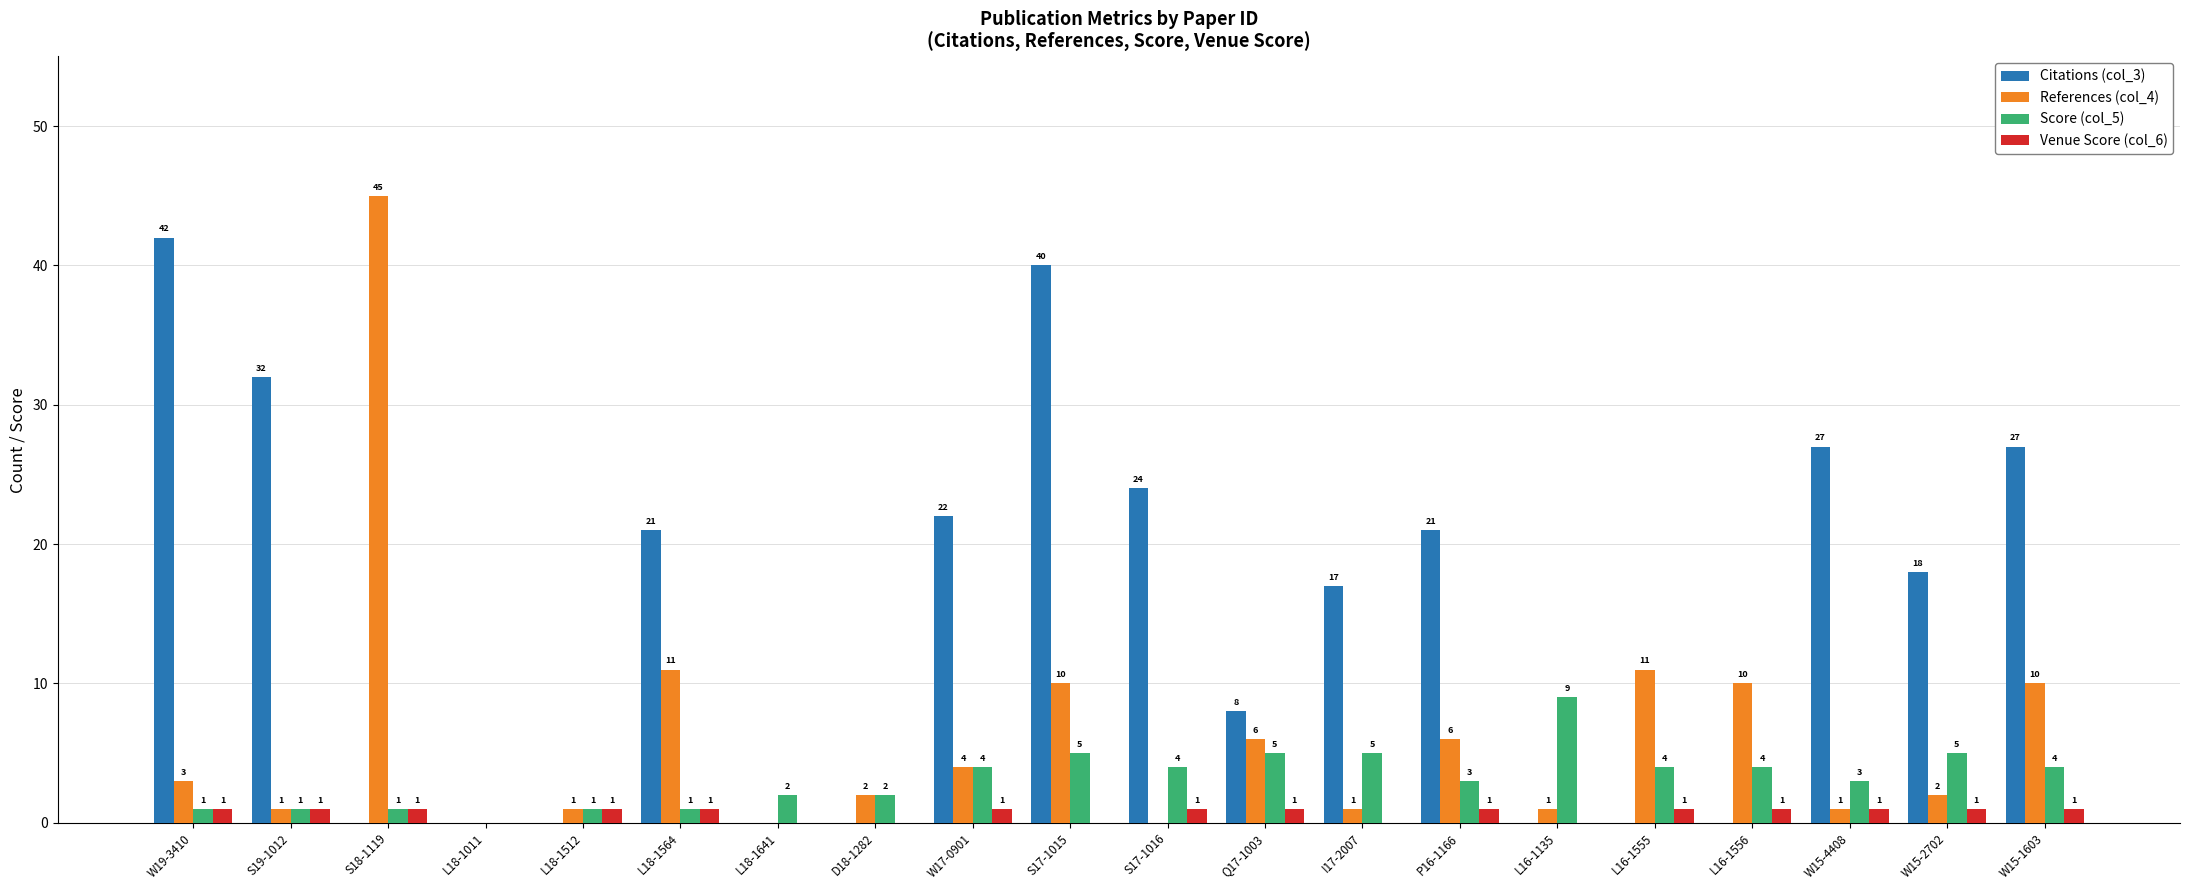

Between L18-1512 and I17-2007, which series saw the biggest shift?

Citations (col_3)